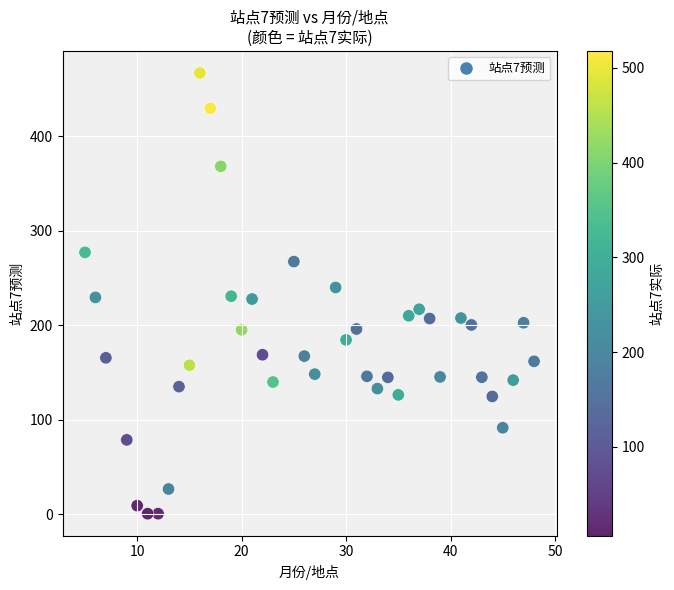

What is the range of Y values (max minus min)?

466.1